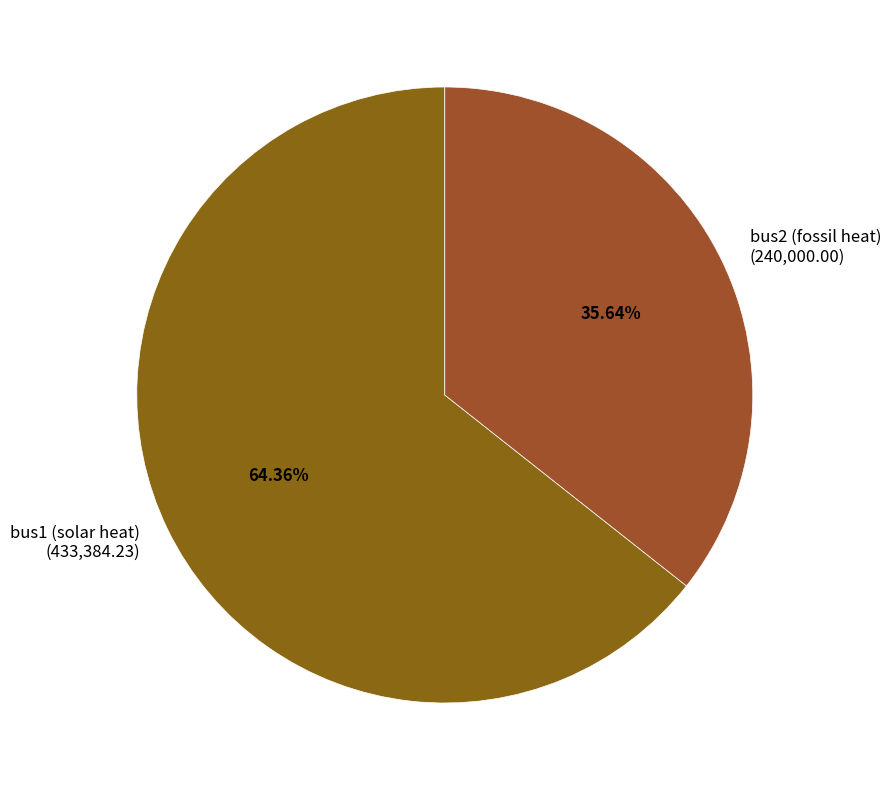

To the nearest percent, what portion does bus2 (fossil heat) represent?

36%